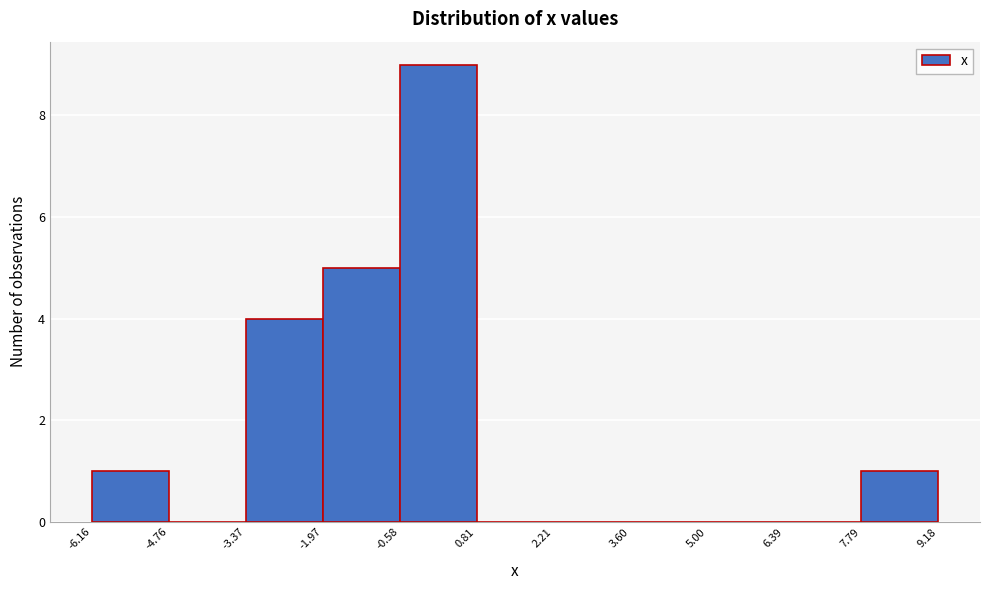

Over which range of the x-axis is the bar tallest?

-0.58 to 0.81